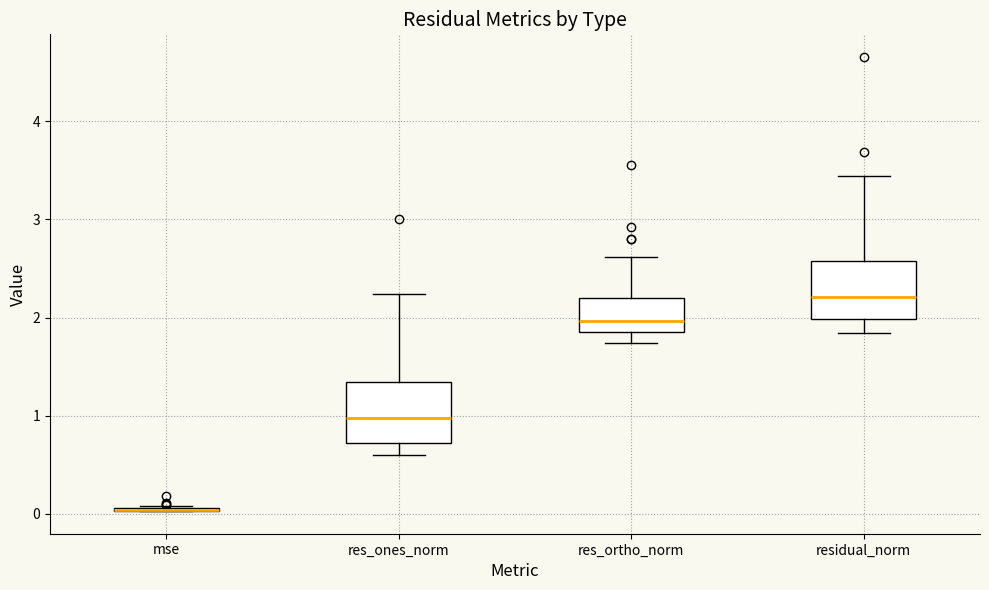

Reading left to right, read every box against the y-axis: the position of its median line, the range the box covers, and the ends of its whiskers. The values are not printed on the chart, so give them approximately, as read against the axis.

mse: box collapsed to a line at 0.0, whiskers 0.0 to 0.1
res_ones_norm: median 1.0, box 0.7 to 1.3, whiskers 0.6 to 2.2
res_ortho_norm: median 2.0, box 1.9 to 2.2, whiskers 1.7 to 2.6
residual_norm: median 2.2, box 2.0 to 2.6, whiskers 1.8 to 3.4